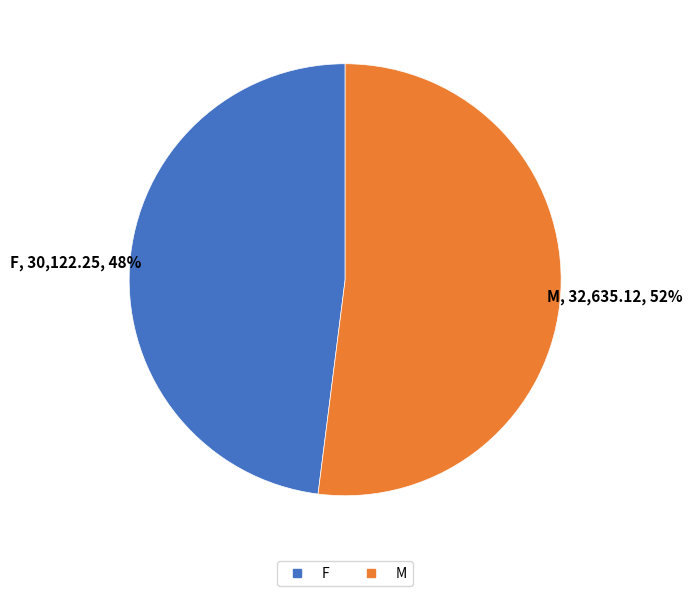

What percentage is the M slice, to the nearest percent?

52%